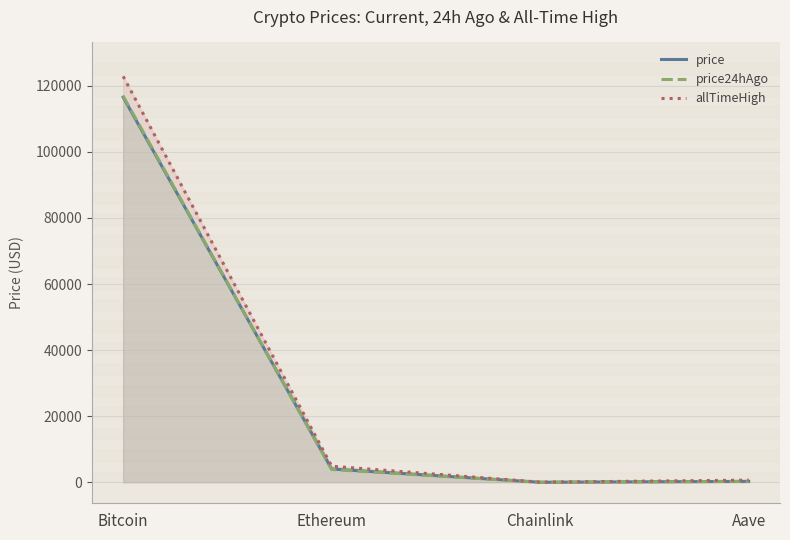

What value does the allTimeHigh series have at Aave?

661.7